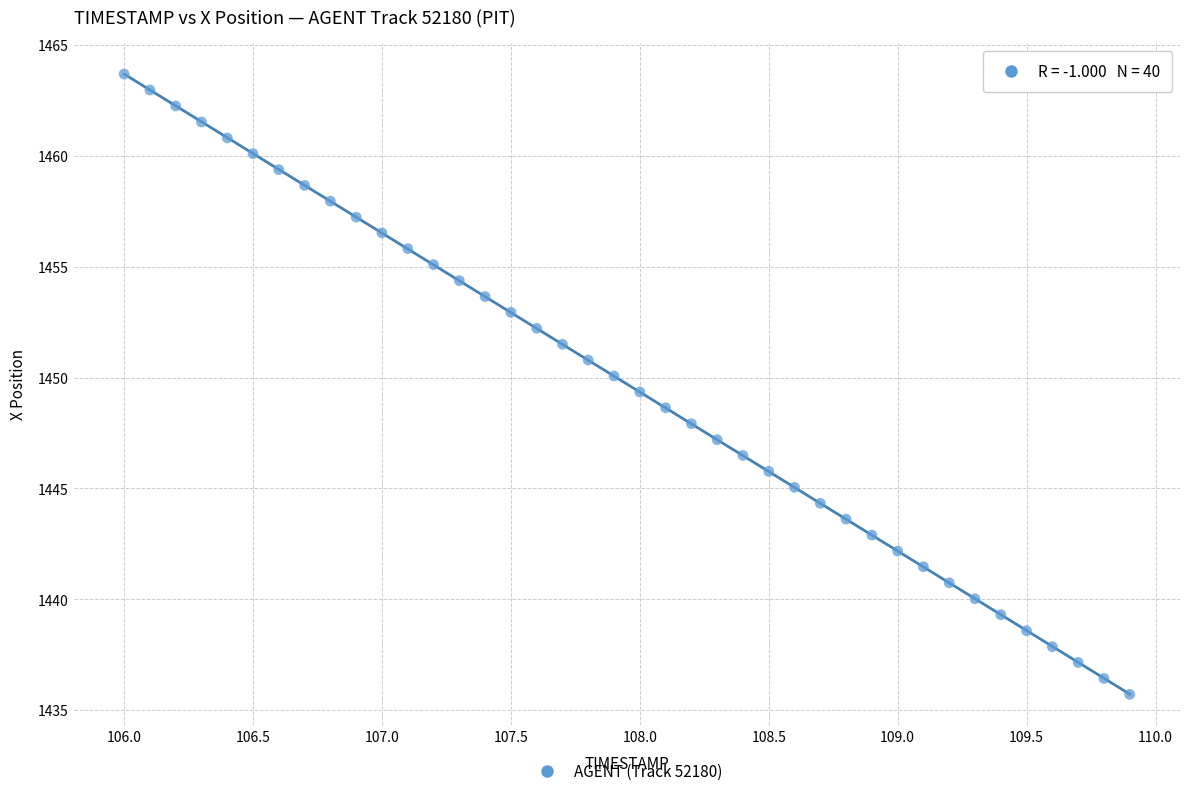

What is the range of Y values (max minus min)?

28.0